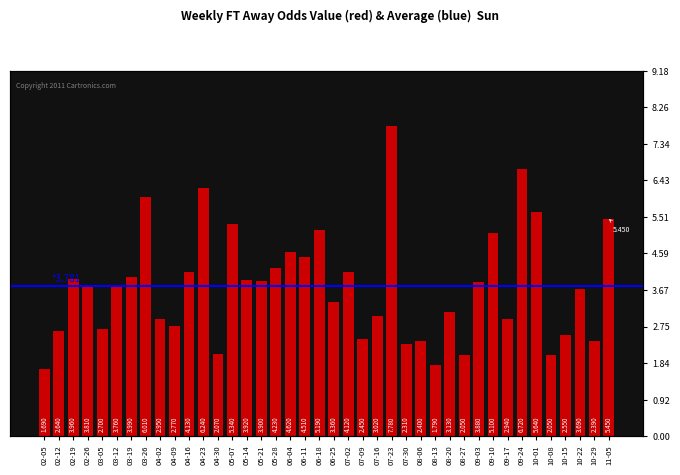

Where does the data first go above 3?

02-19